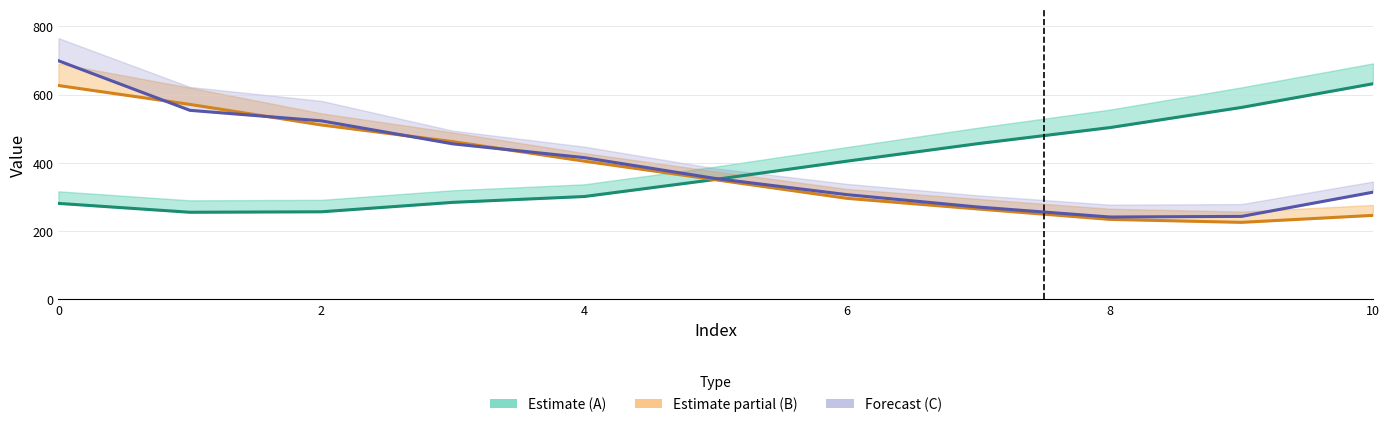

Which has a higher value, 6 or 8?

8